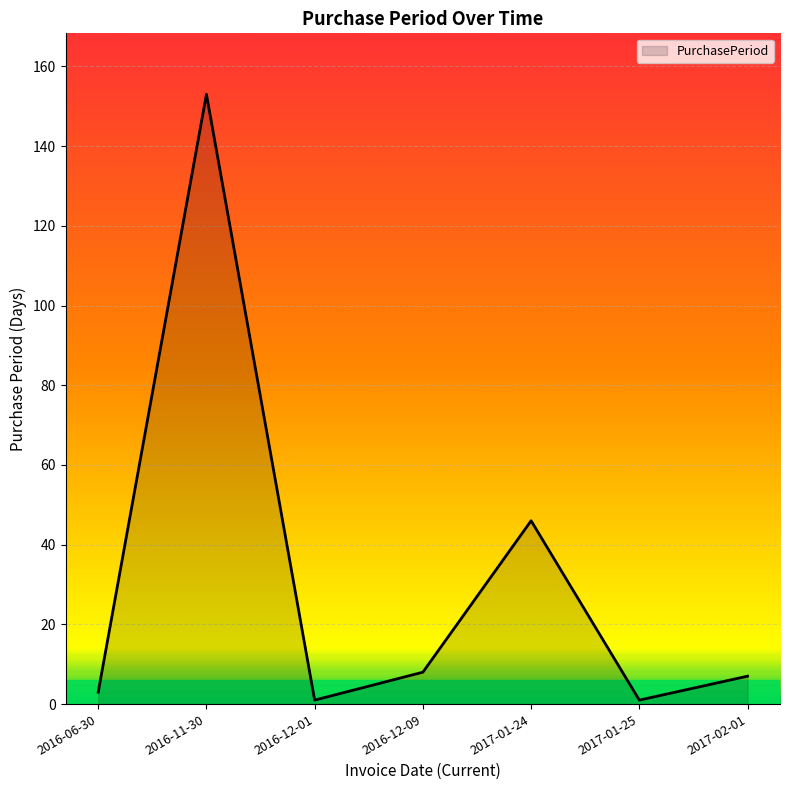

How many lines are shown in the chart?

1